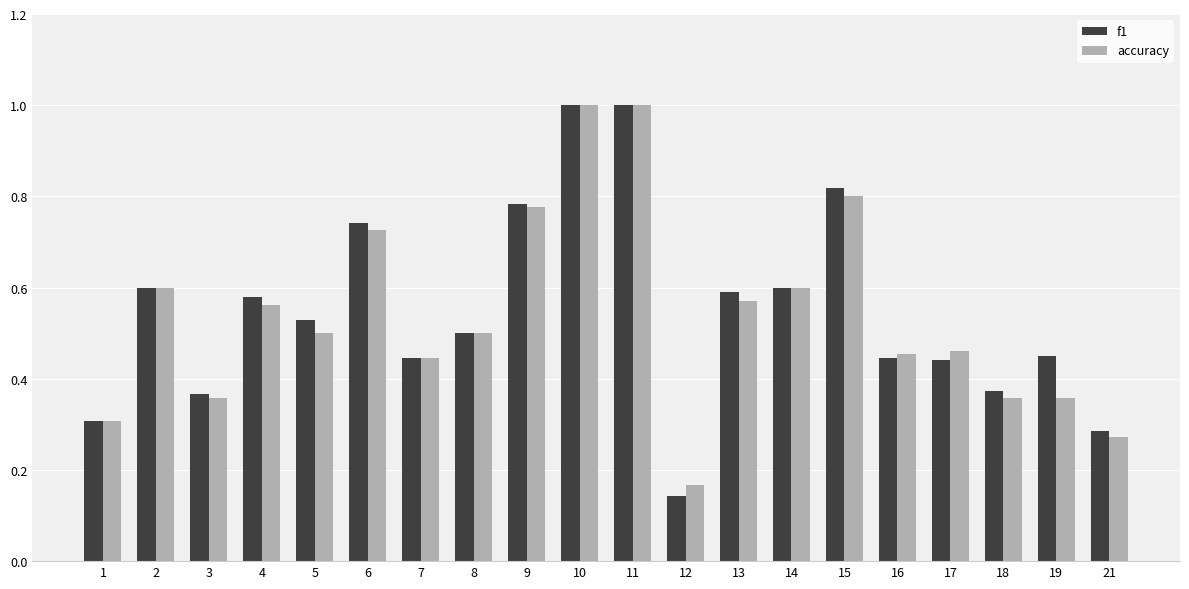

Which series has the largest range (max minus min)?

f1